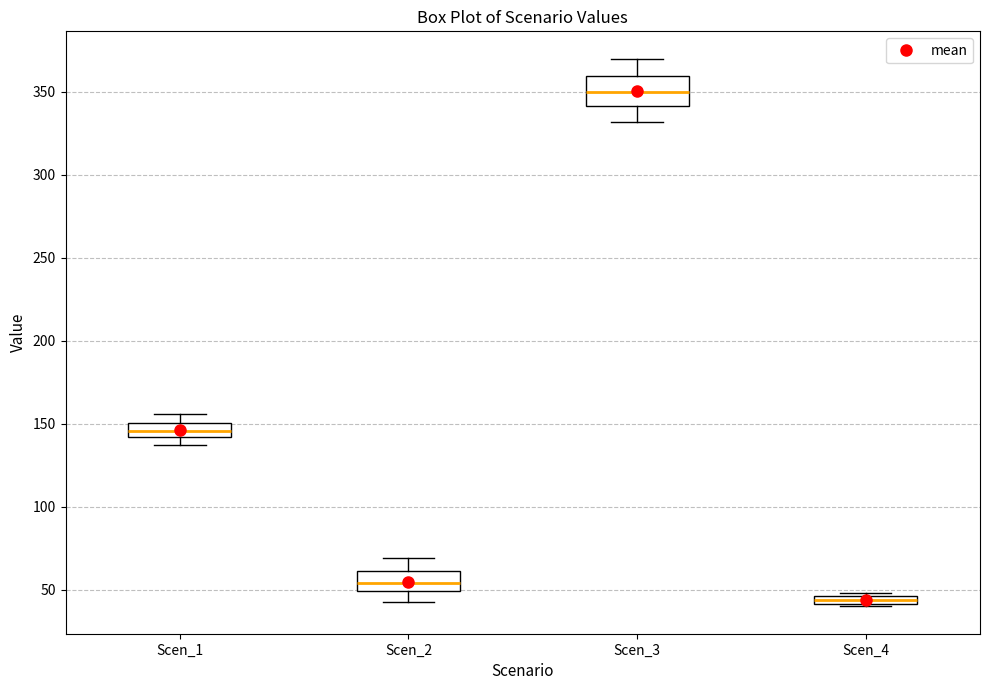

Which box is the tallest, from its lower edge to its upper edge?

Scen_3